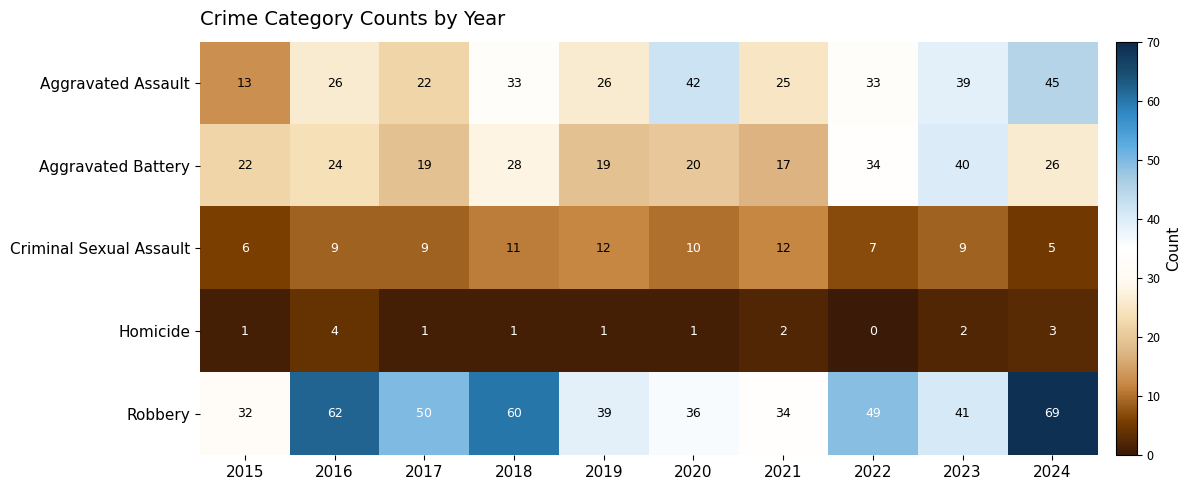

Rank the series by their maximum value, from highest to lowest.

Robbery, Aggravated Assault, Aggravated Battery, Criminal Sexual Assault, Homicide